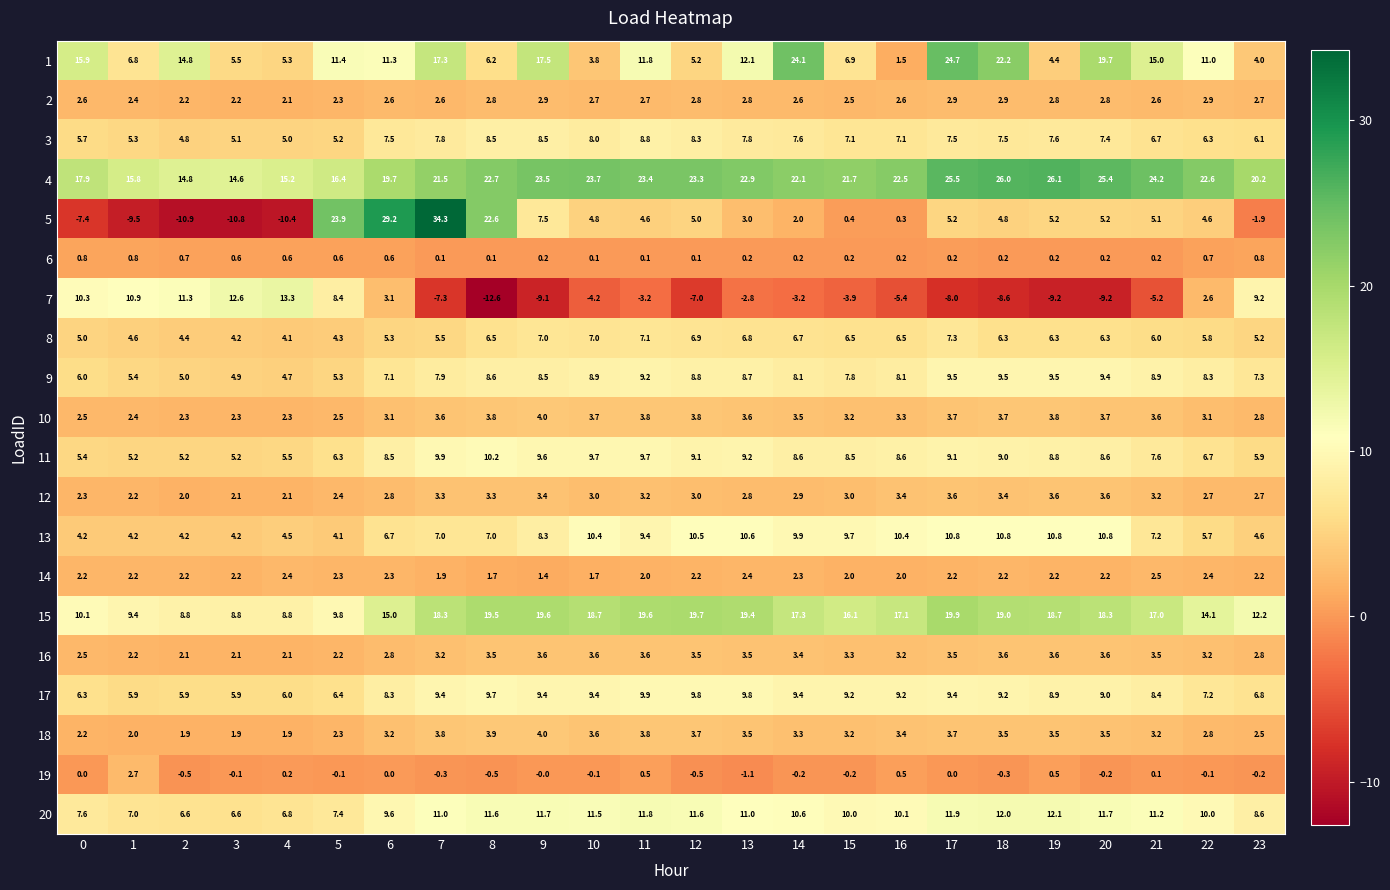

At which category is the sum across all series the highest?

7